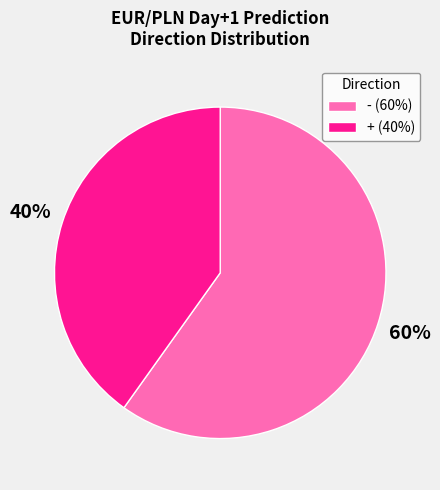

To the nearest percent, what is the average slice percentage?

50%